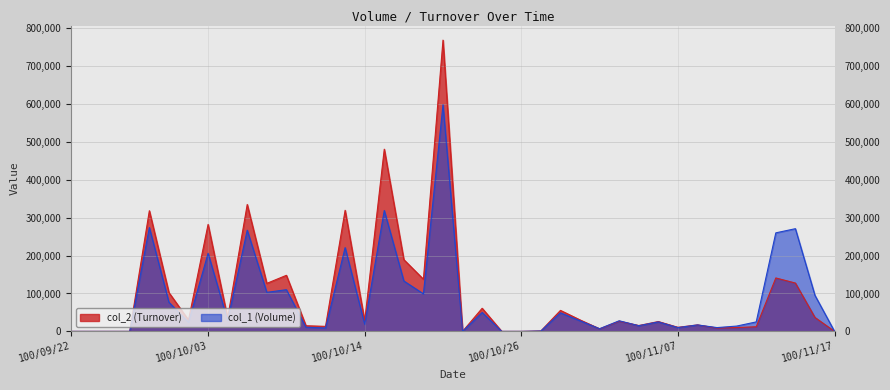

Is it true that col_1 equals 29000 at 100/10/04?

True